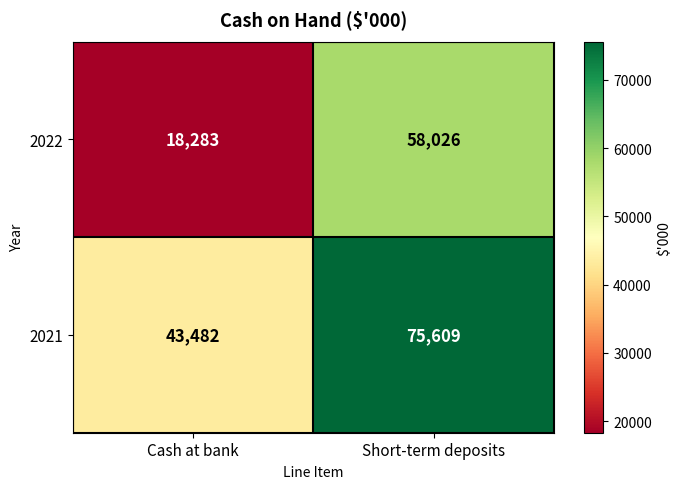

Which series has the largest total across all categories?

2021